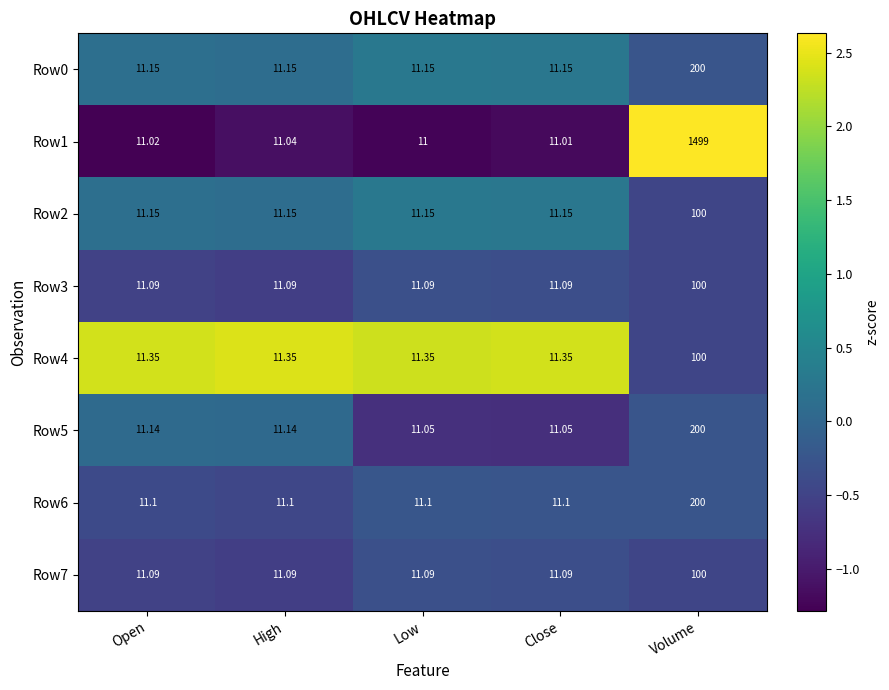

At which category is the sum across all series the highest?

Volume